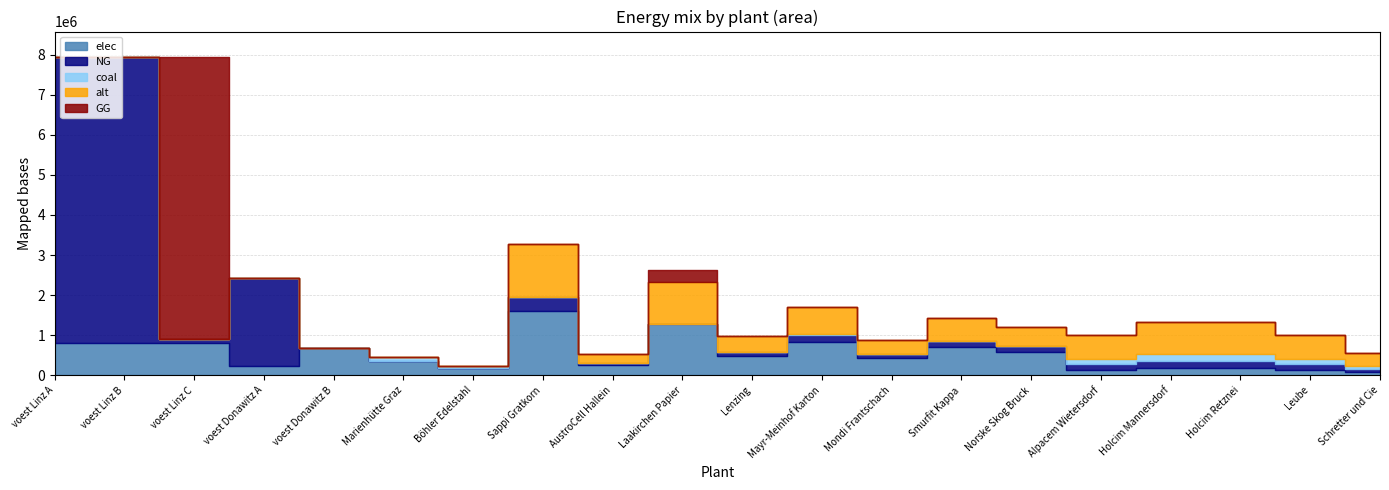

The value of alt at Holcim Retznei is 362800.0. True or false?

False